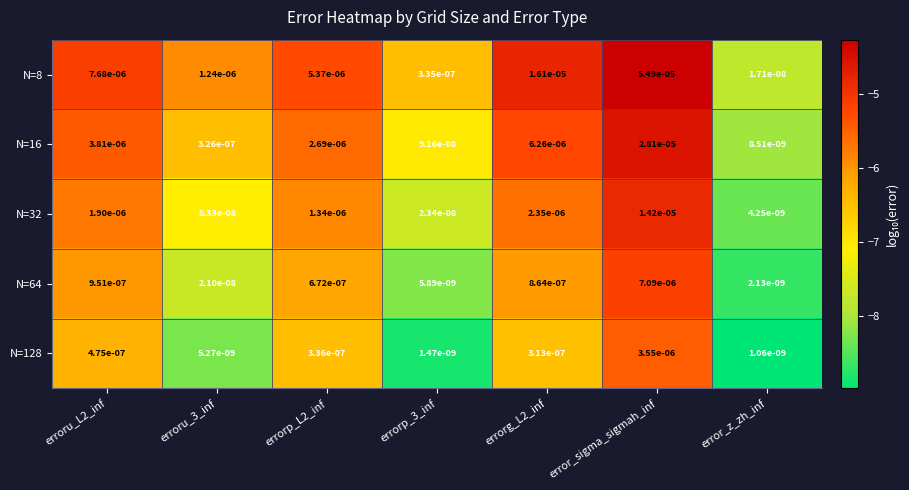

Is the value of N=16 at errorp_L2_inf greater than the value of N=64 at errorp_3_inf?

Yes